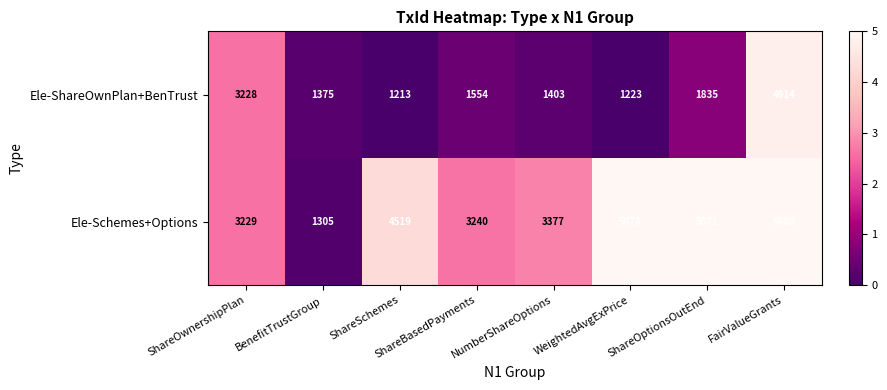

Which series changed the most between ShareOwnershipPlan and ShareOptionsOutEnd?

Ele-Schemes+Options